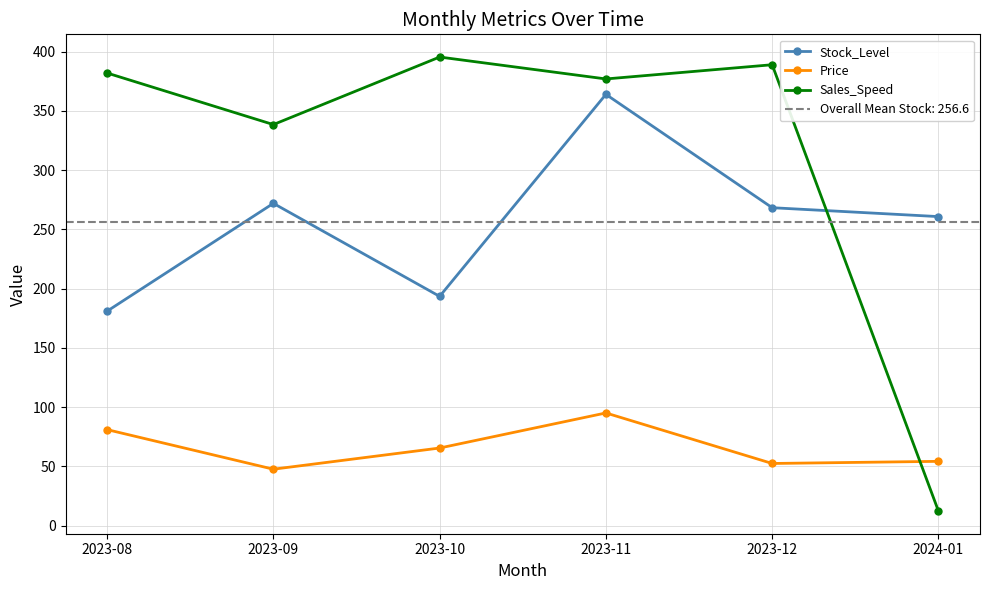

True or false: Price and Stock_Level cross at least once.

False